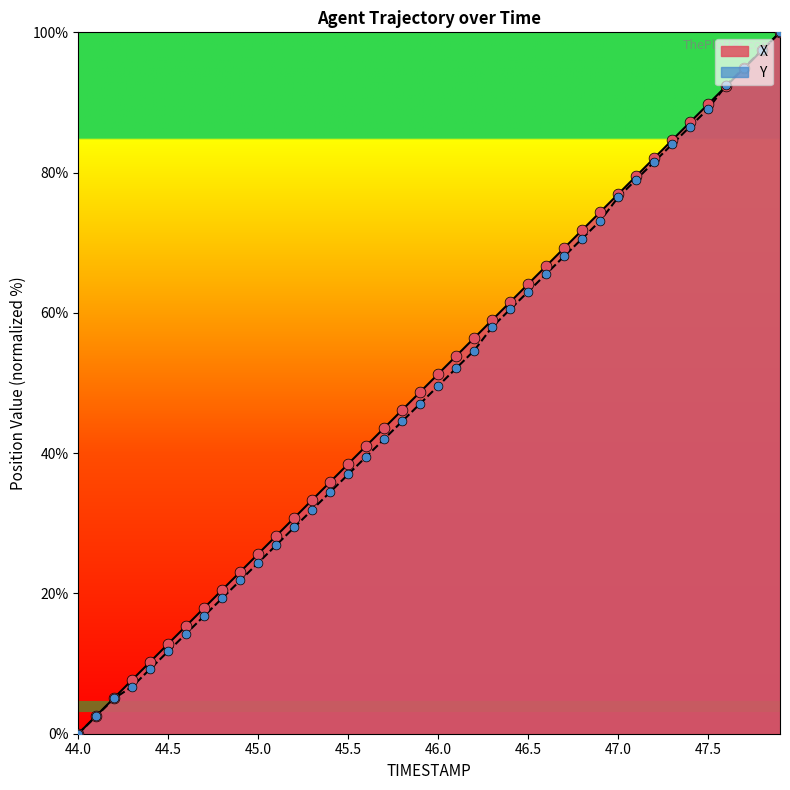

Which series has the widest spread of Y values?

X